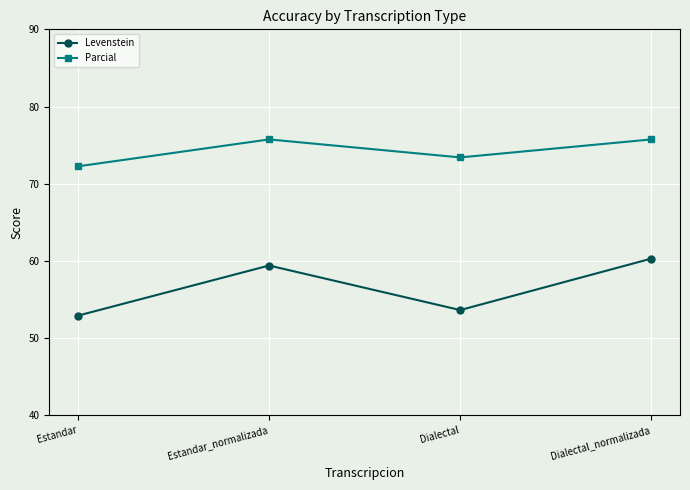

Where is the first local minimum for Levenstein?

Dialectal